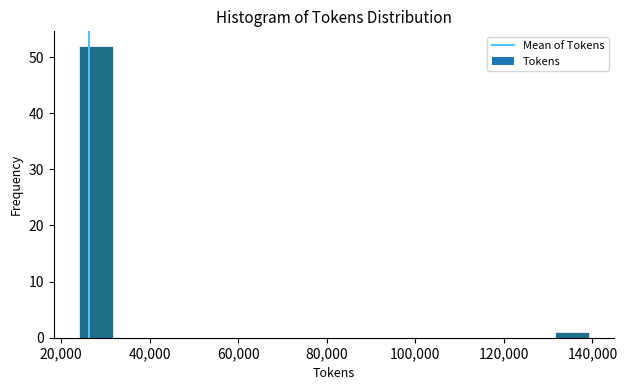

Around what value on the x-axis is the tallest bar? Give the approximate position of its centre, as read against the axis.

28000